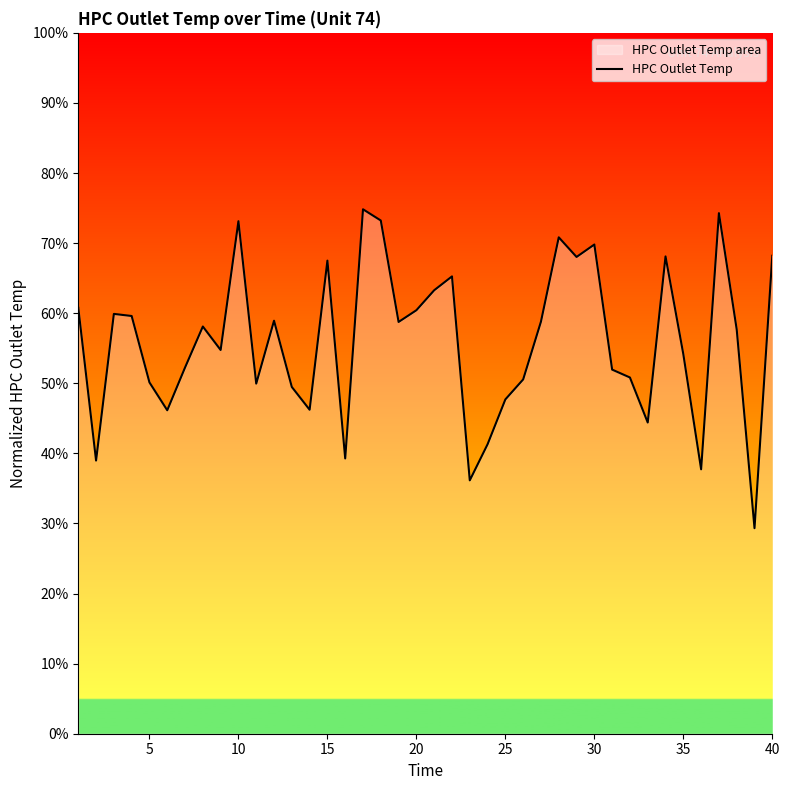

What is the difference between the second highest and minimum values?

45.0